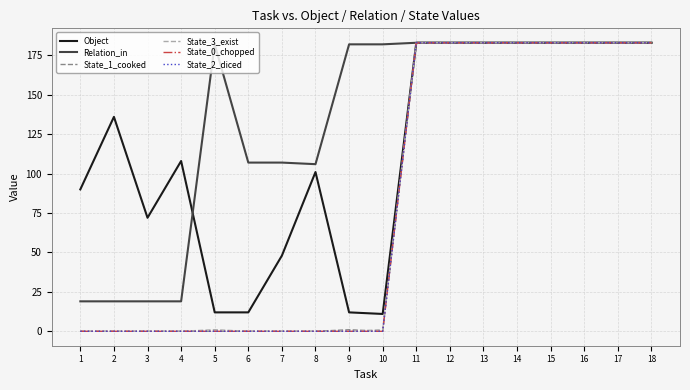

Is this an area chart (filled region under the line)?

No